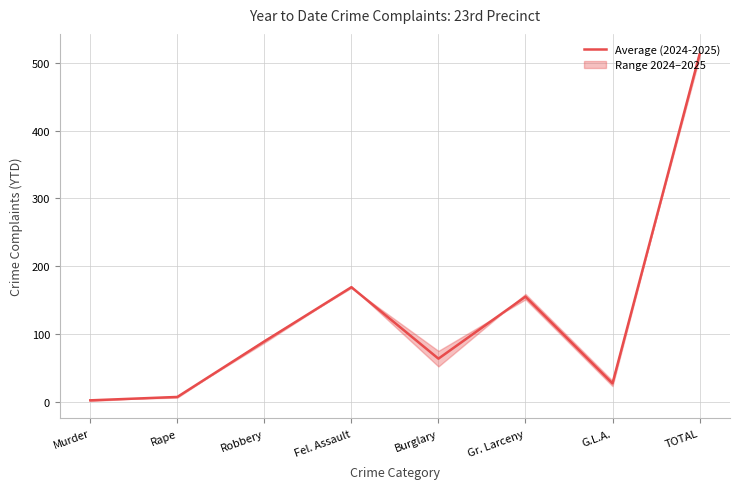

How many interior local valleys (lower than both neighbors) does the data have?

2